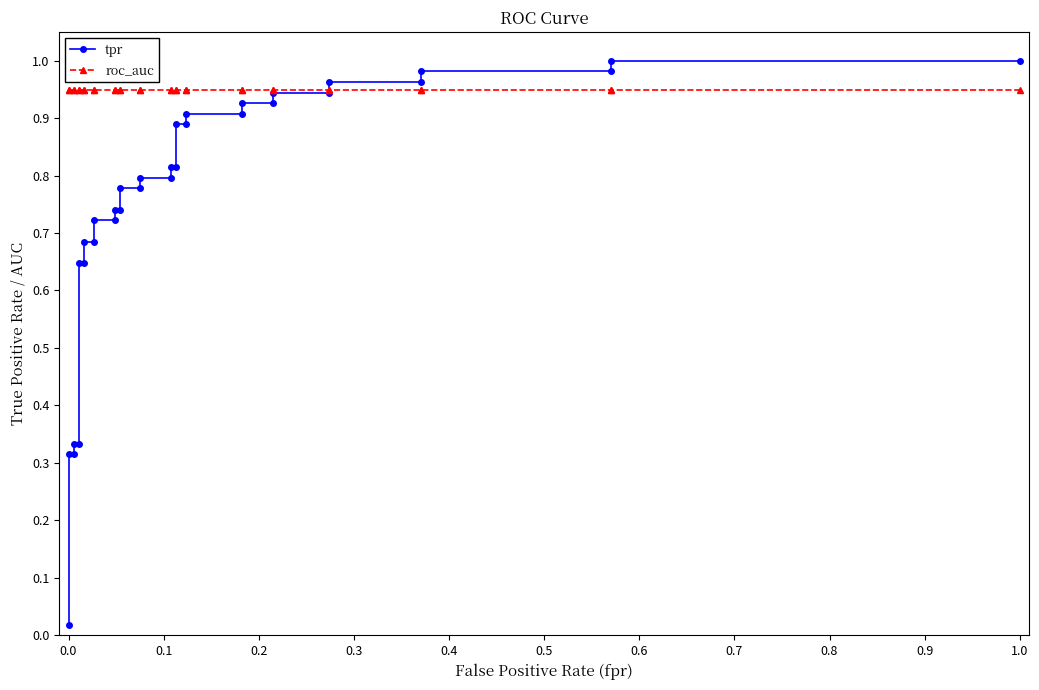

What is the average value of the roc_auc series?

0.9